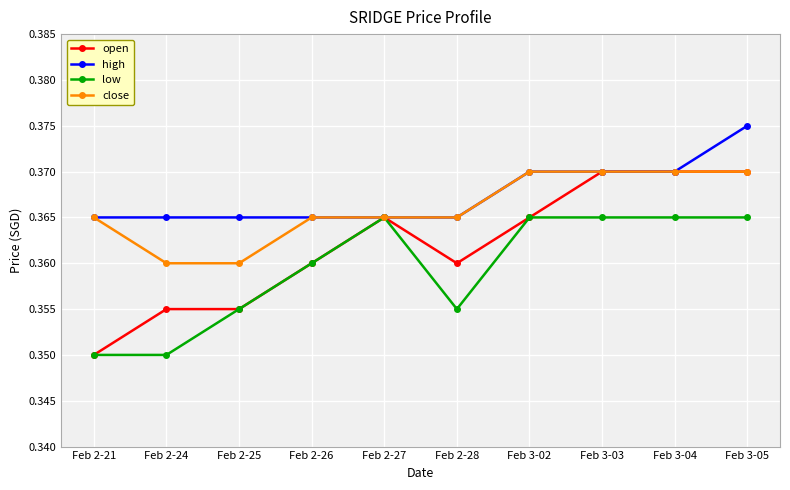

Which label corresponds to the largest value in the chart?

Feb 3-05